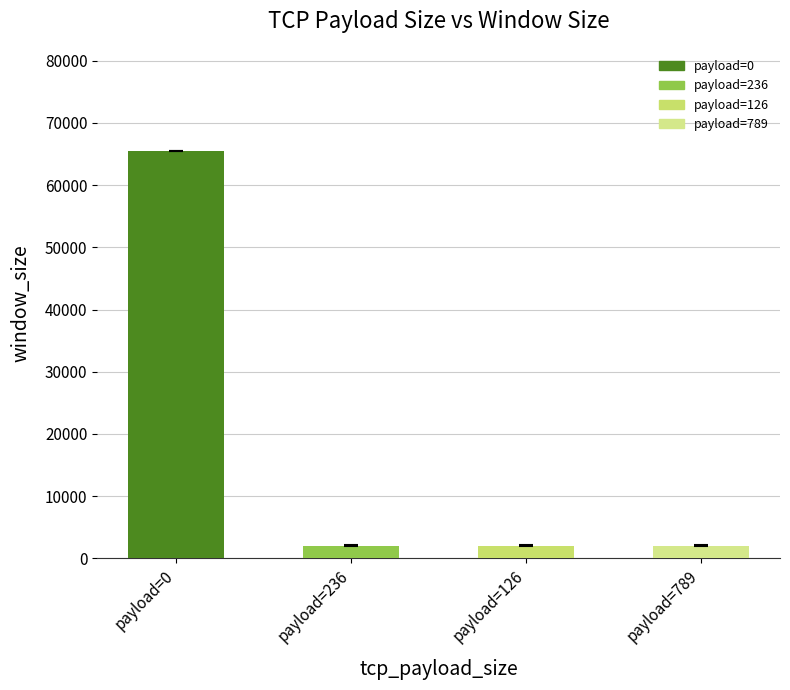

What is the value of the window_size bar at the 4th from the left?

2048.0